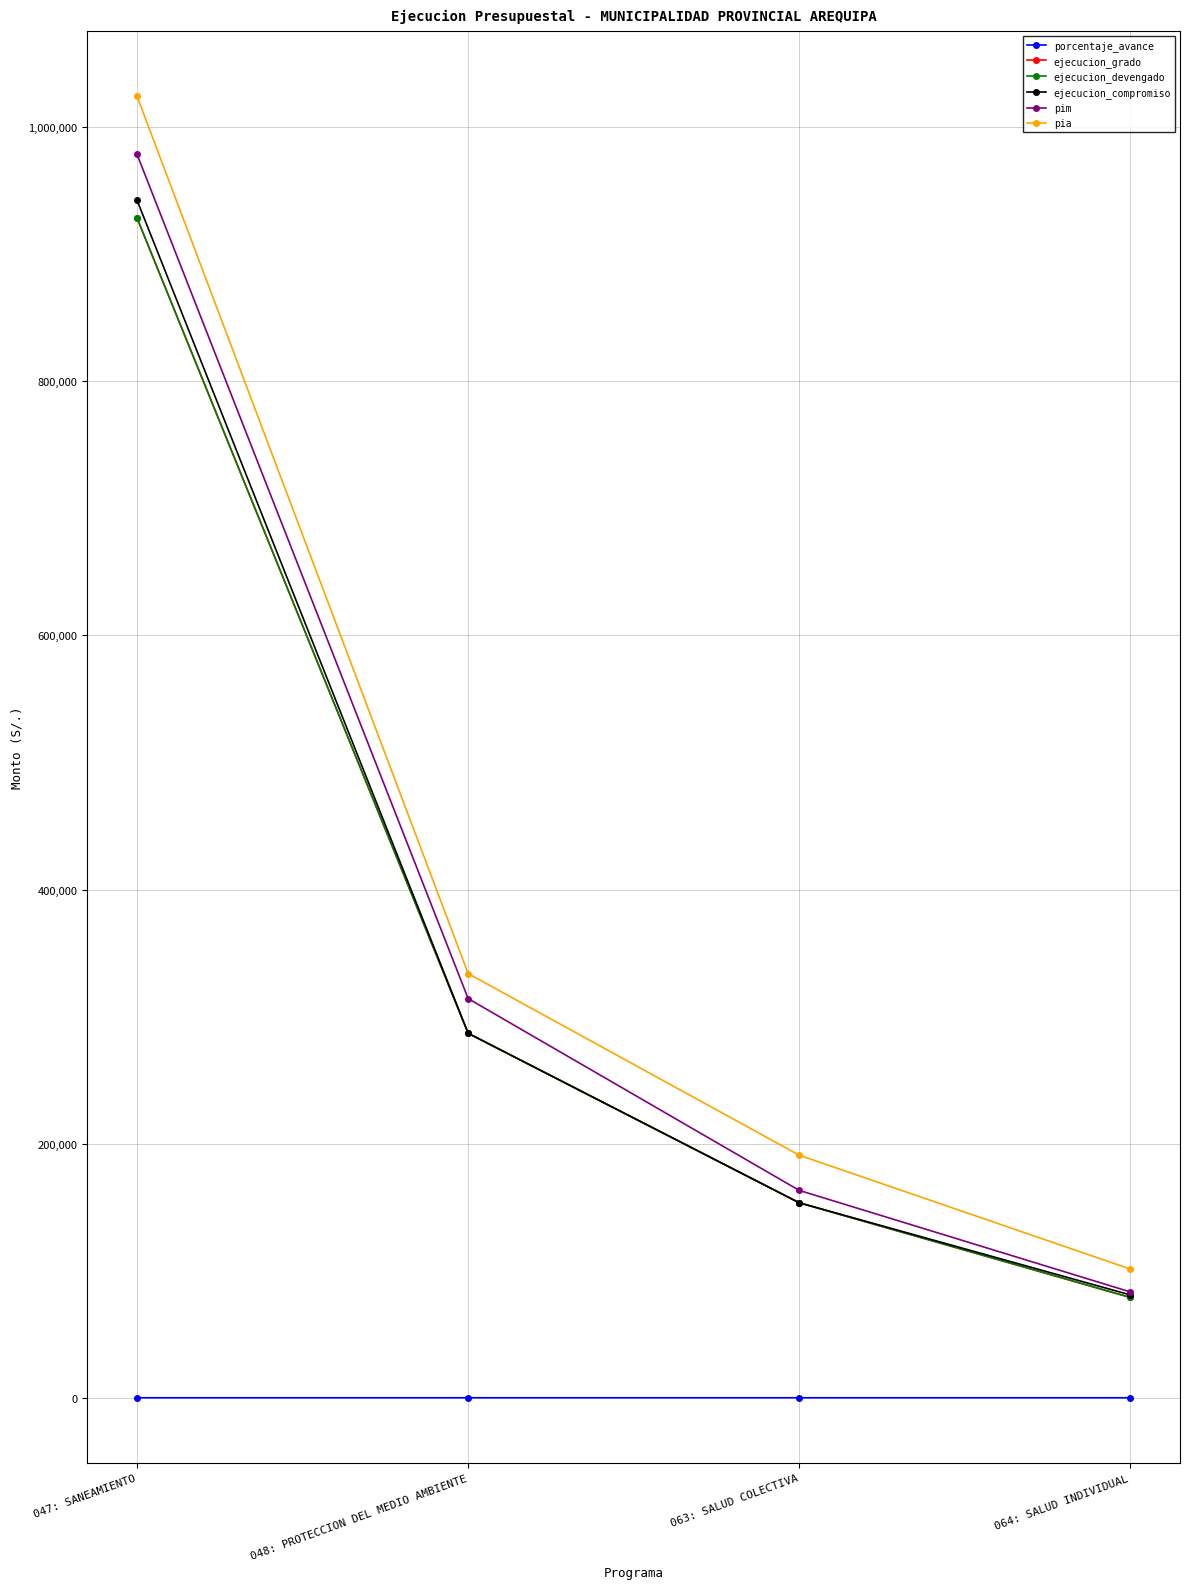

Does the chart have visible grid lines?

Yes